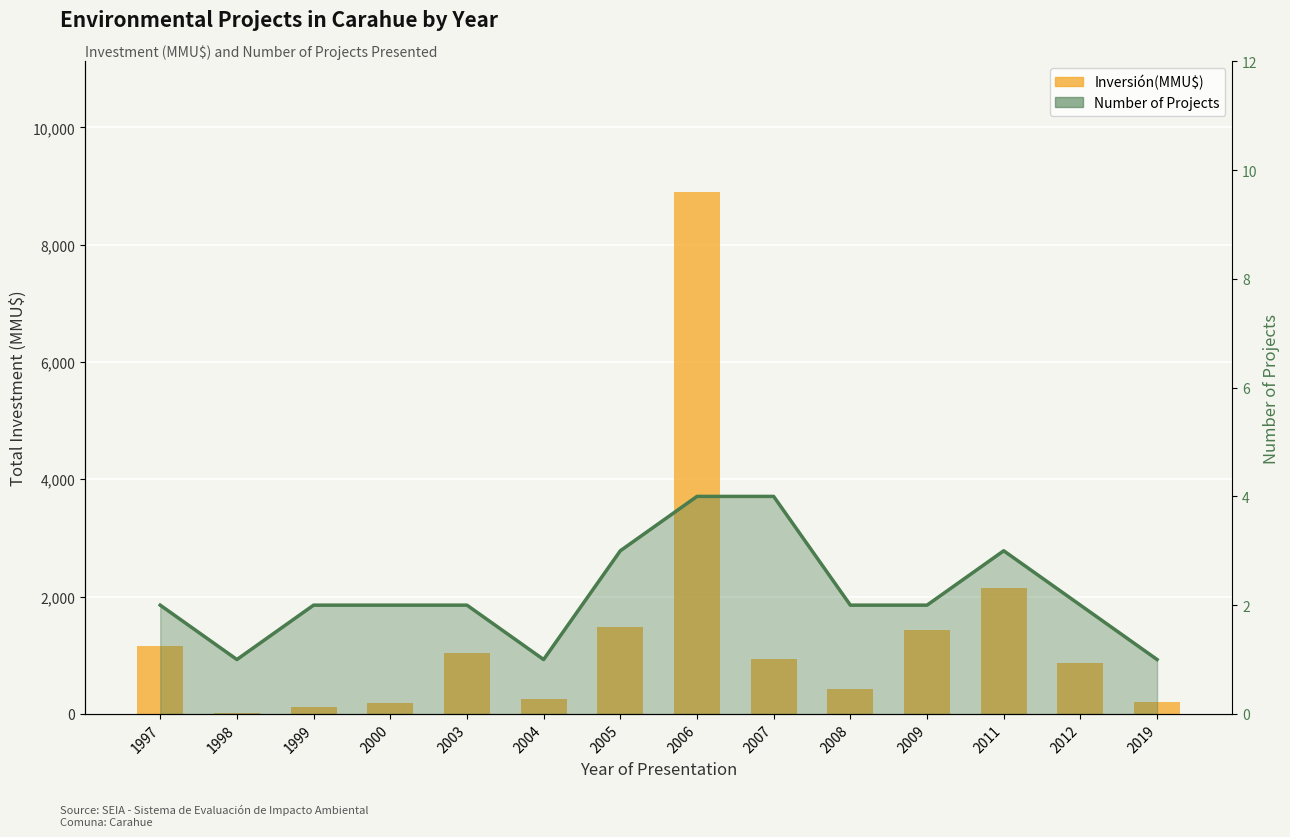

Rank the categories by Inversión(MMU$) value from lowest to highest.

1998, 1999, 2000, 2019, 2004, 2008, 2012, 2007, 2003, 1997, 2009, 2005, 2011, 2006